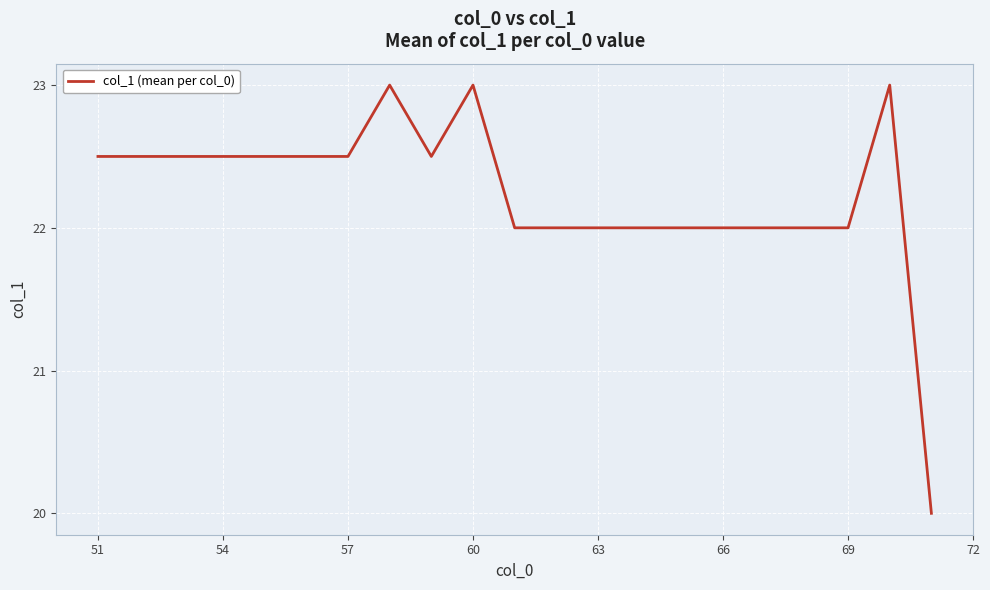

What is the difference between the maximum and minimum values?

3.0